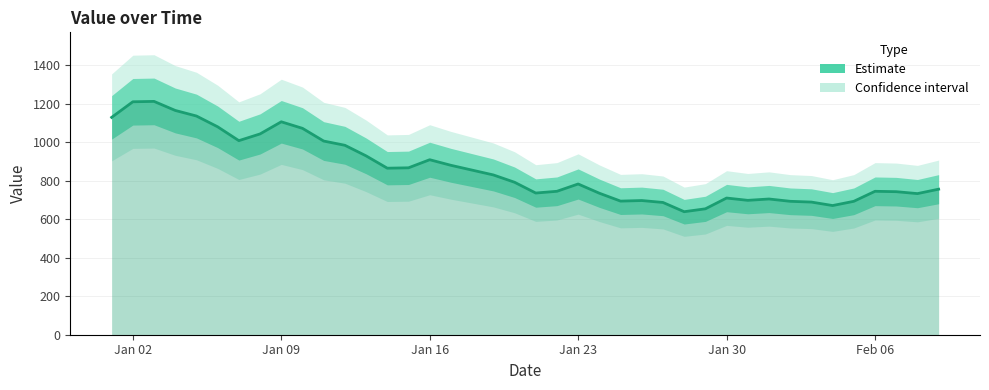

The chart shows a value of 1166 at 28. True or false?

False